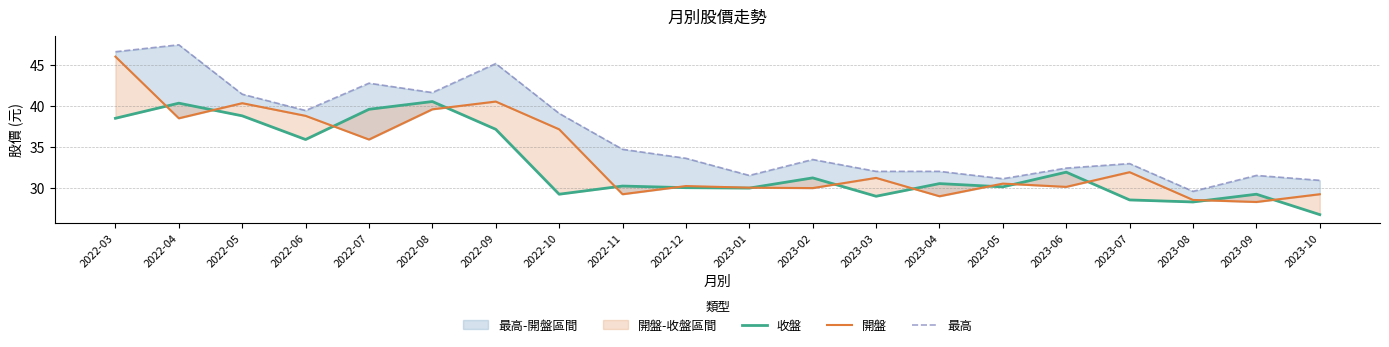

Which series has the largest total across all categories?

最高